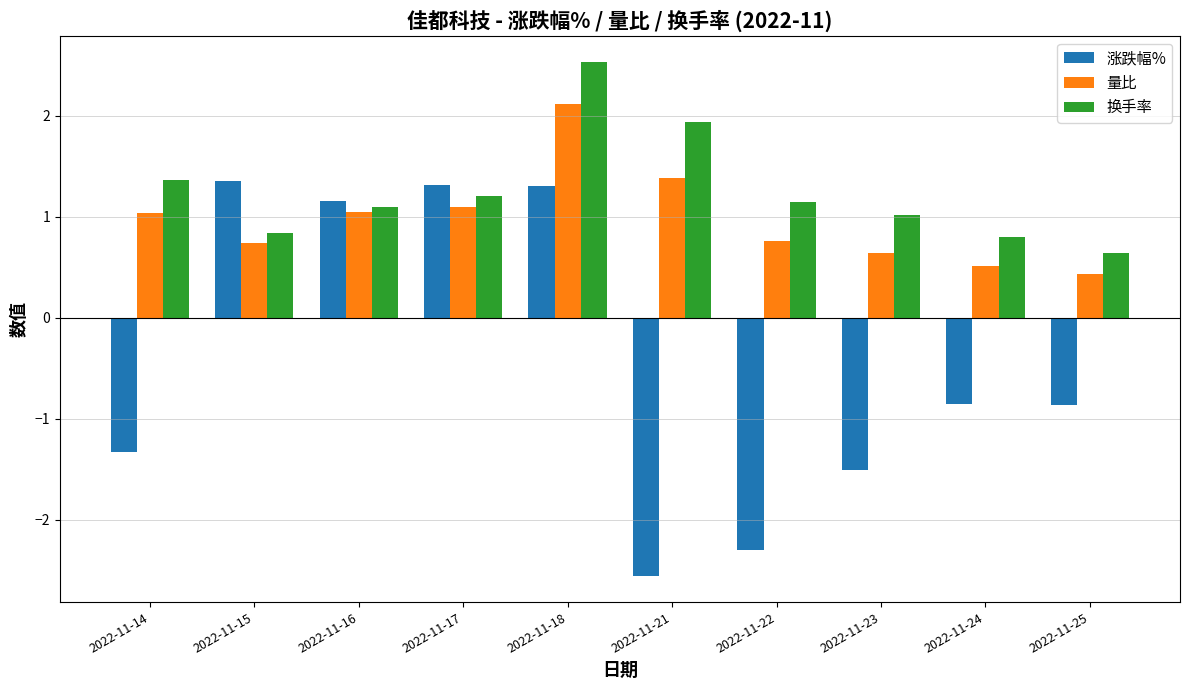

What are all the series names shown in the legend?

涨跌幅%, 量比, 换手率